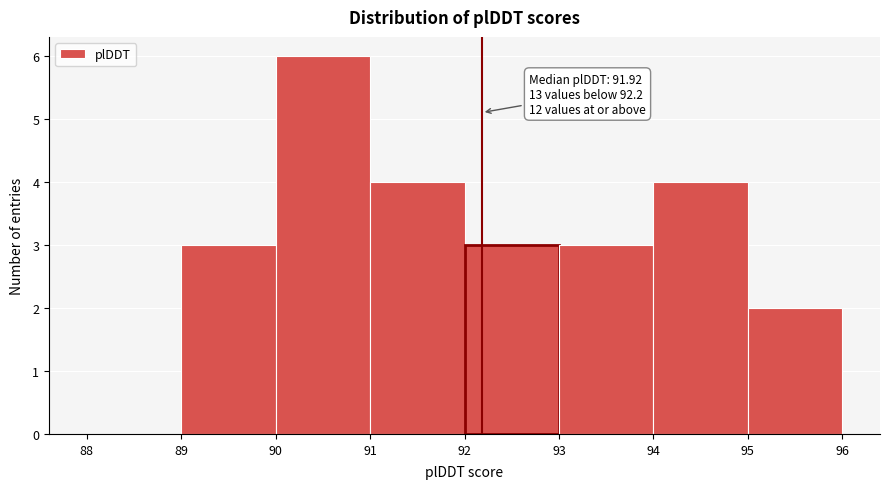

Which range on the x-axis has the tallest bar?

90 to 91